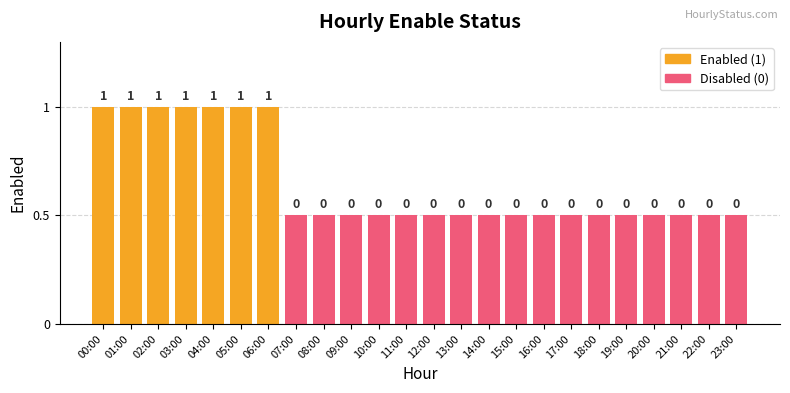

How many data points are above 0?

7